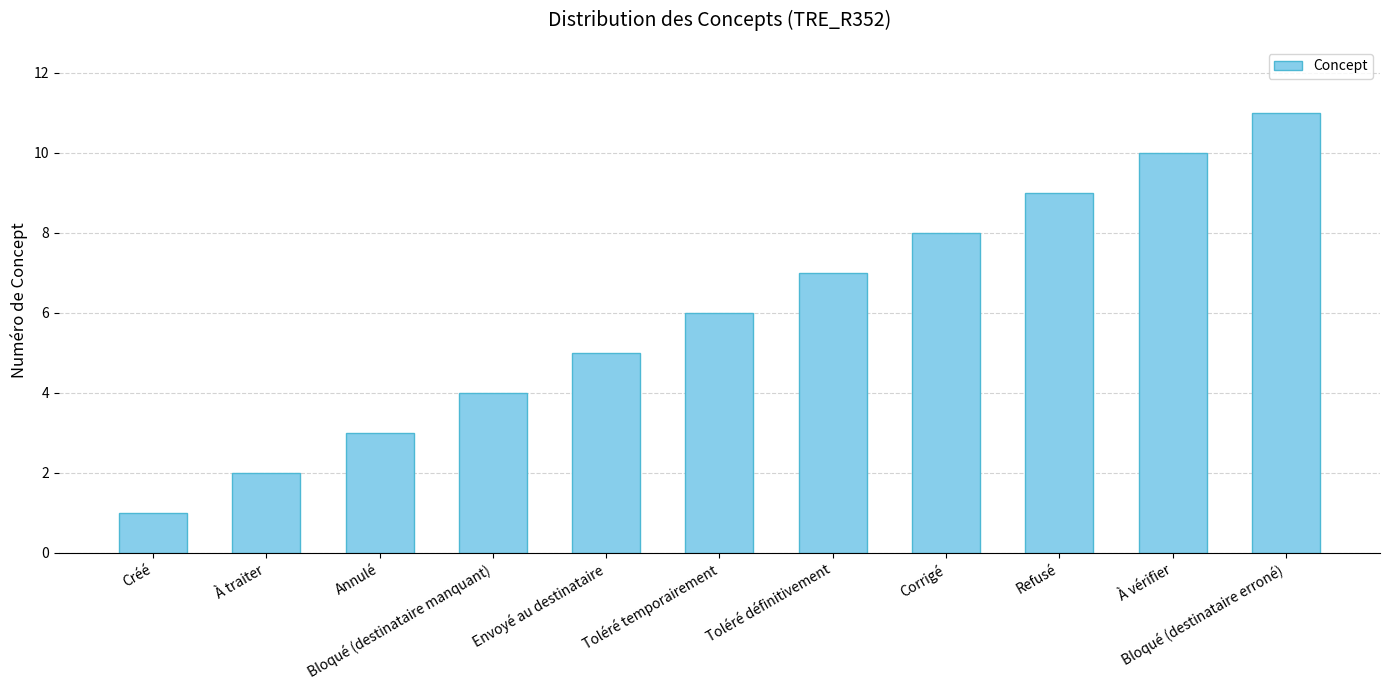

How many values are below 6?

5